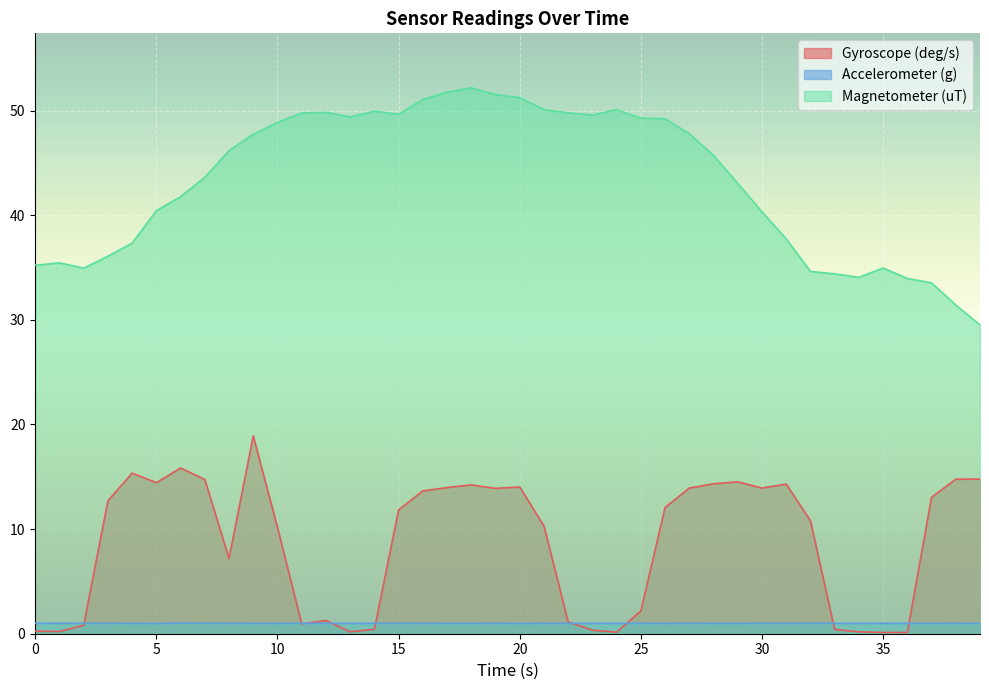

Which series has the largest total across all categories?

Magnetometer (uT)